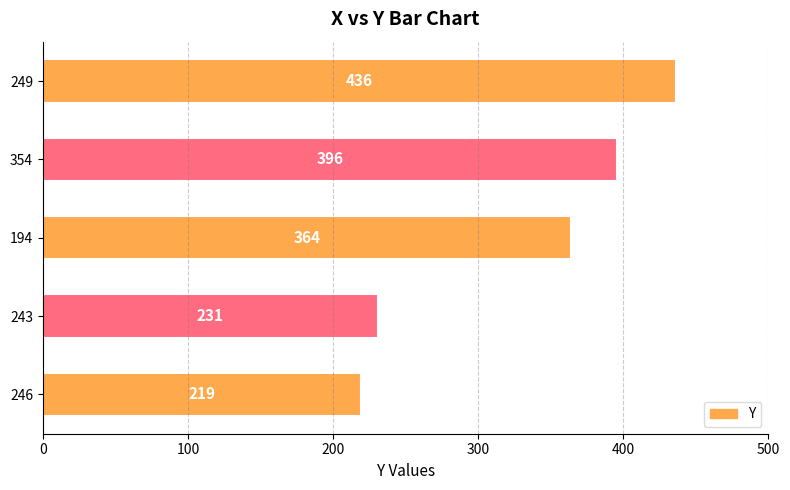

How many bars are there in total?

5